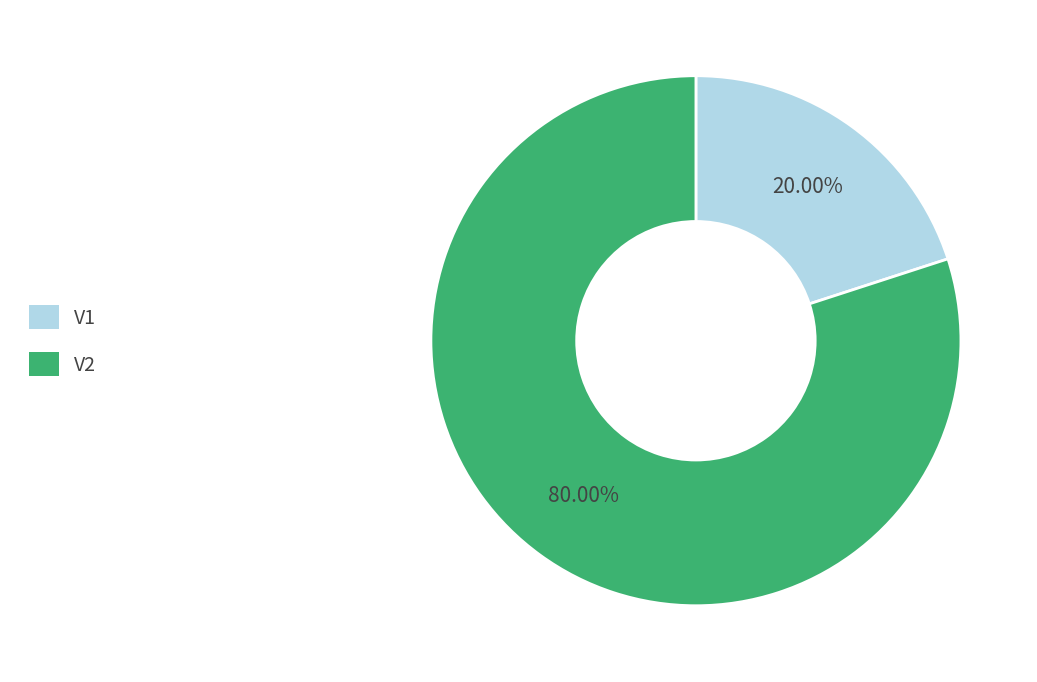

The V1 slice represents 8% of the pie. True or false?

False